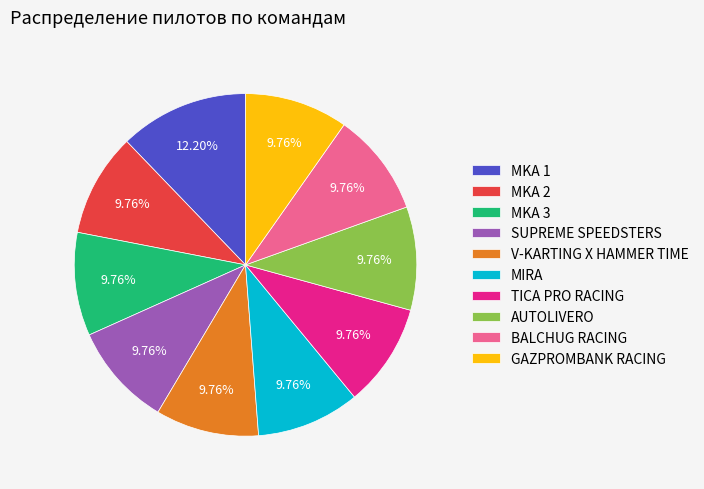

How much of the chart is everything except MKA 2?

90.2%